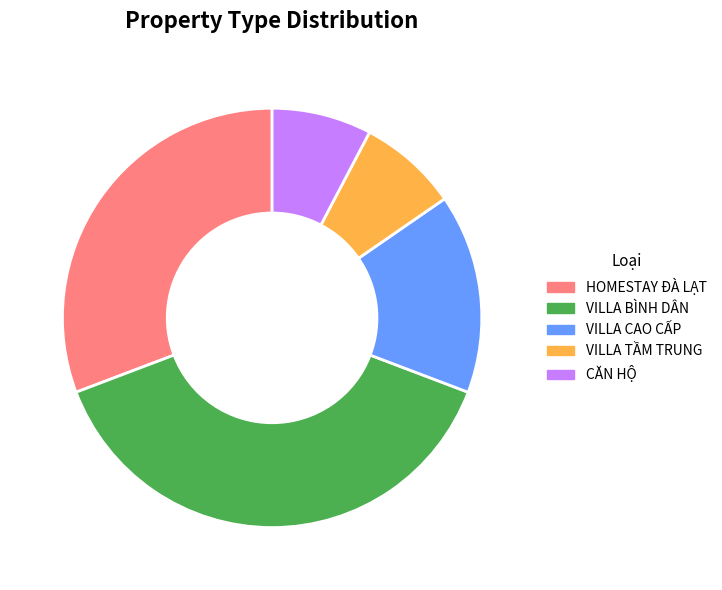

Is the sum of VILLA CAO CẤP and VILLA TẦM TRUNG greater than half?

No